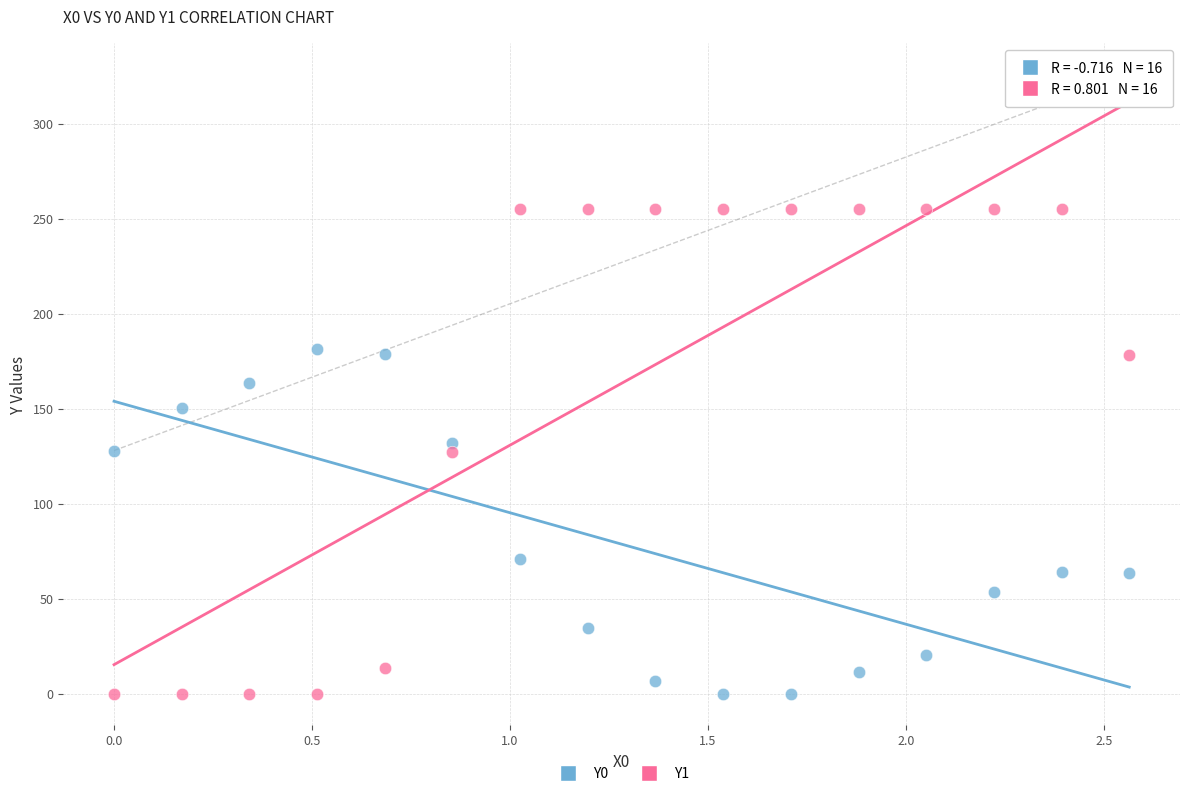

Which series has the widest spread of Y values?

Y1